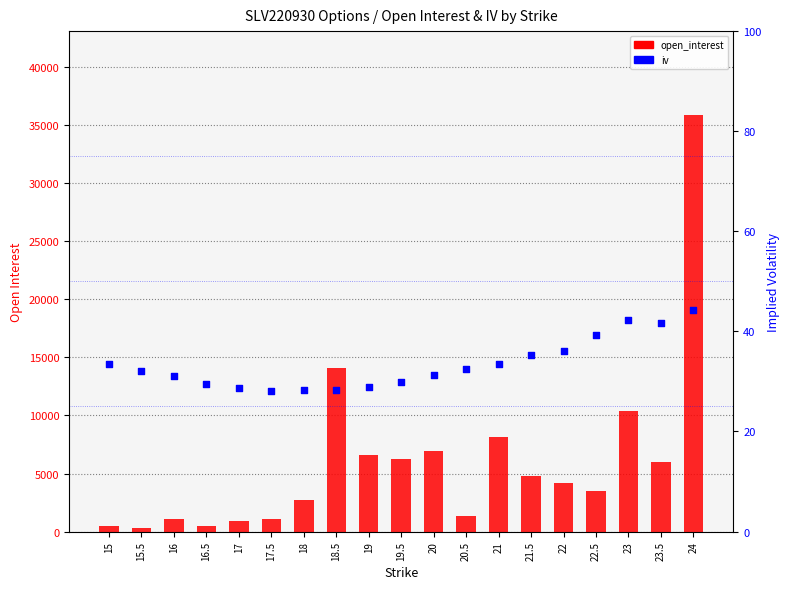

Which series contains the highest Y value?

open_interest